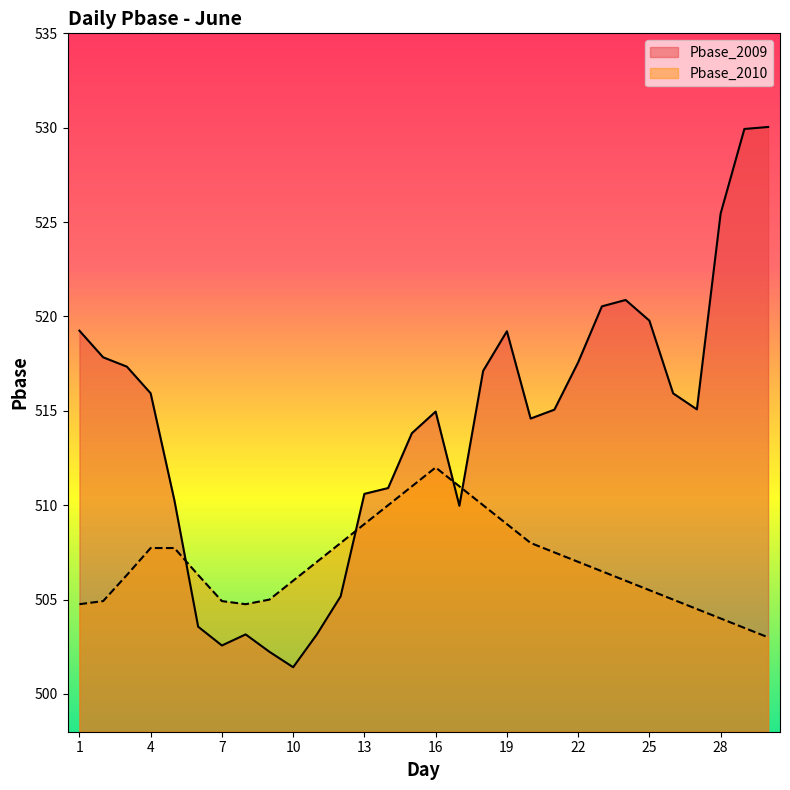

Reading left to right, extract all data points from this chart.

Pbase_2009: 519.2	517.8	517.3	515.9	510.3	503.6	502.6	503.2	502.2	501.4	503.2	505.2	510.6	510.9	513.8	515.0	510.0	517.1	519.2	514.6	515.1	517.6	520.5	520.9	519.8	515.9	515.1	525.5	529.9	530.0
Pbase_2010: 504.8	504.9	506.3	507.7	507.7	506.3	504.9	504.8	505.0	506.0	507.0	508.0	509.0	510.0	511.0	512.0	511.0	510.0	509.0	508.0	507.5	507.0	506.5	506.0	505.5	505.0	504.5	504.0	503.5	503.0